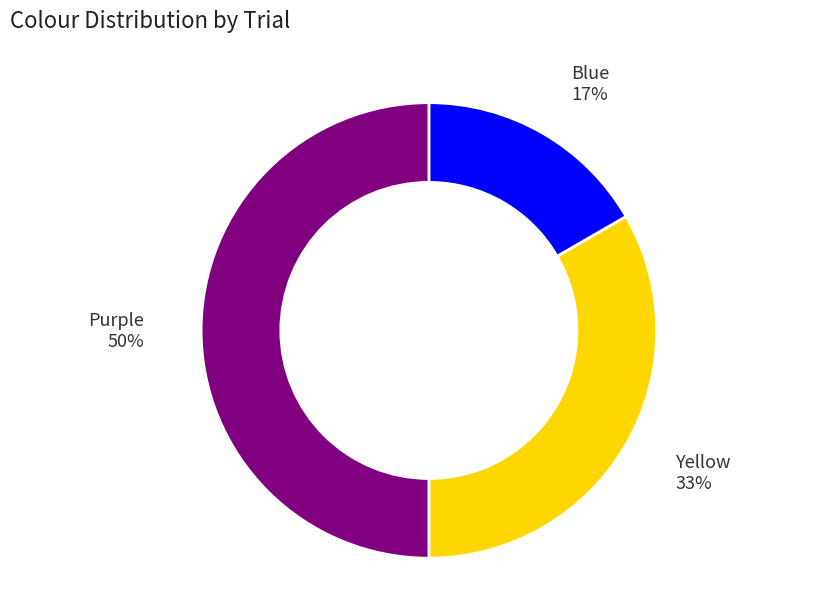

How many slices are in this pie chart?

3